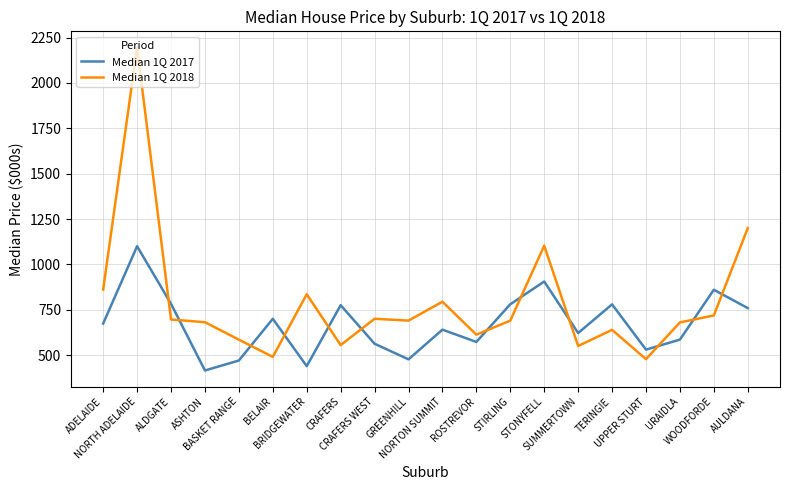

Which series has the widest spread of values?

Median 1Q 2018